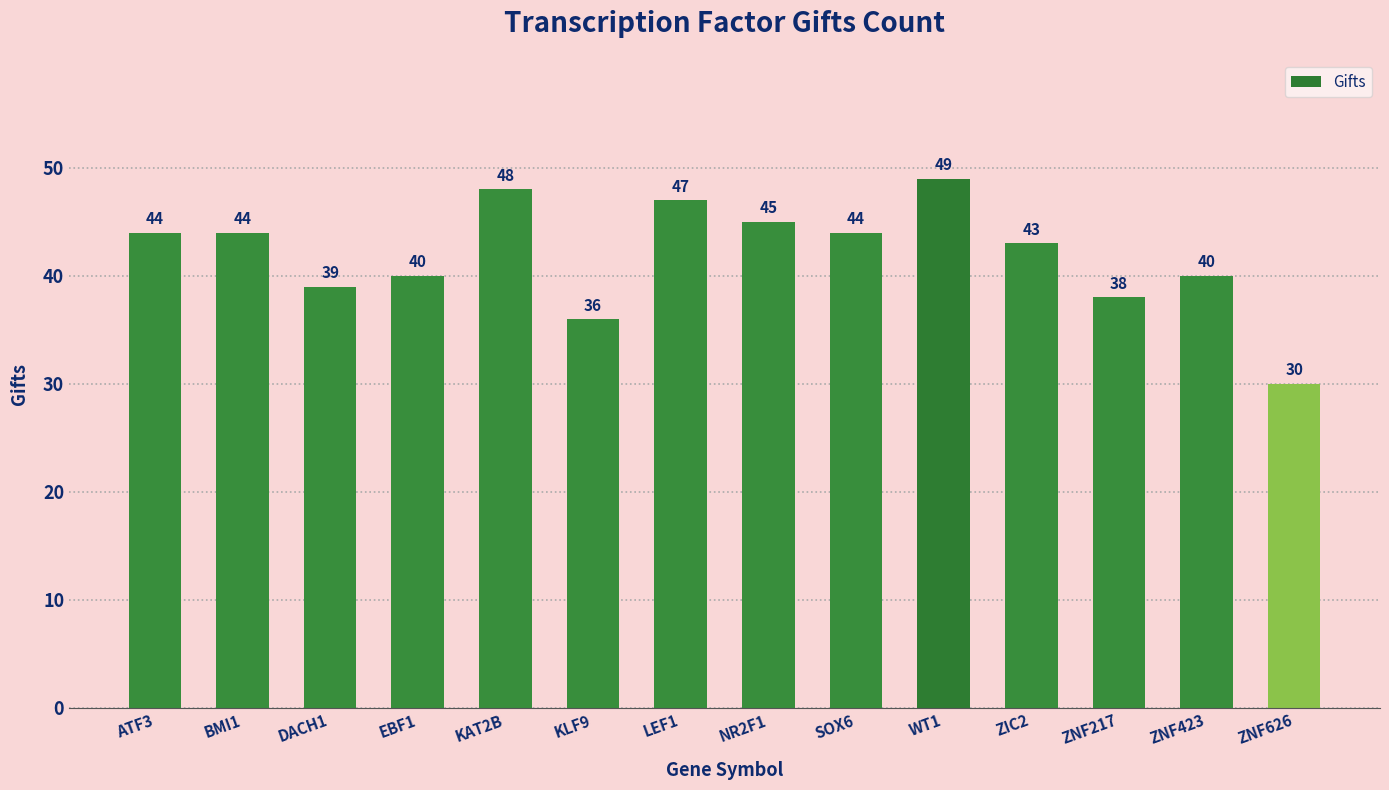

What is the label of the 10th bar from the right?

KAT2B